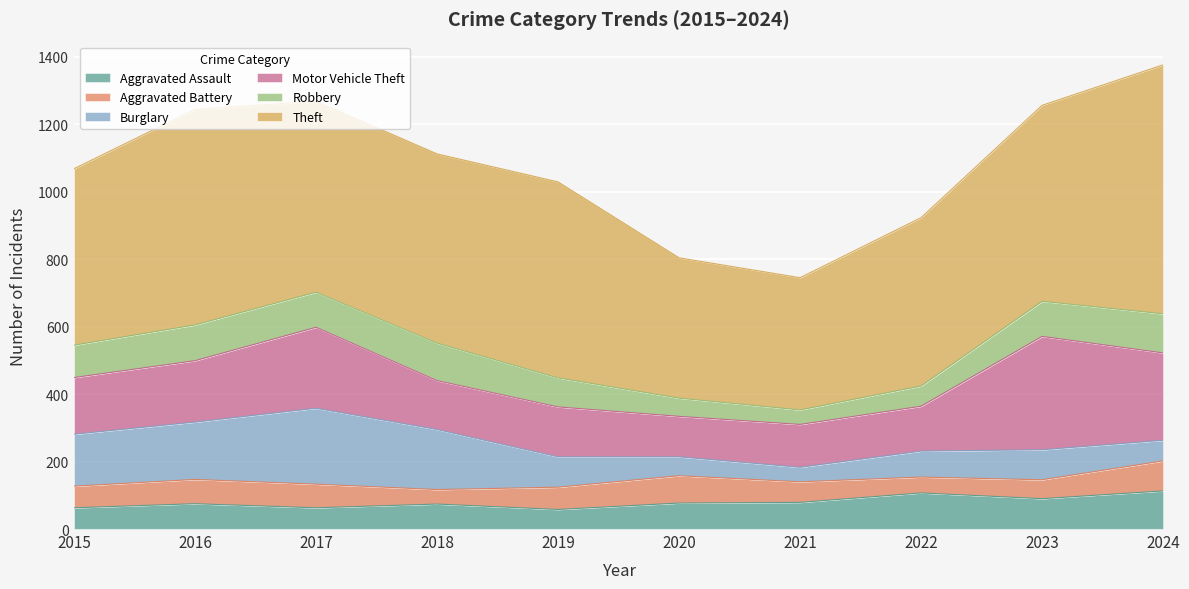

At 2018, list the series in order from smallest to largest.

Aggravated Battery, Aggravated Assault, Robbery, Motor Vehicle Theft, Burglary, Theft